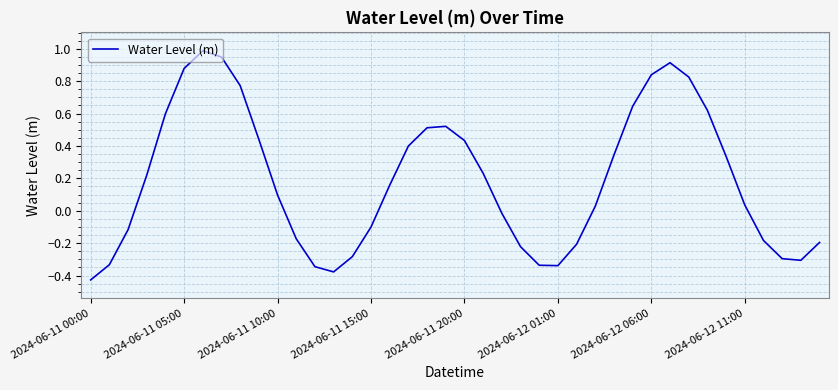

What is the maximum value shown in the chart?

1.0